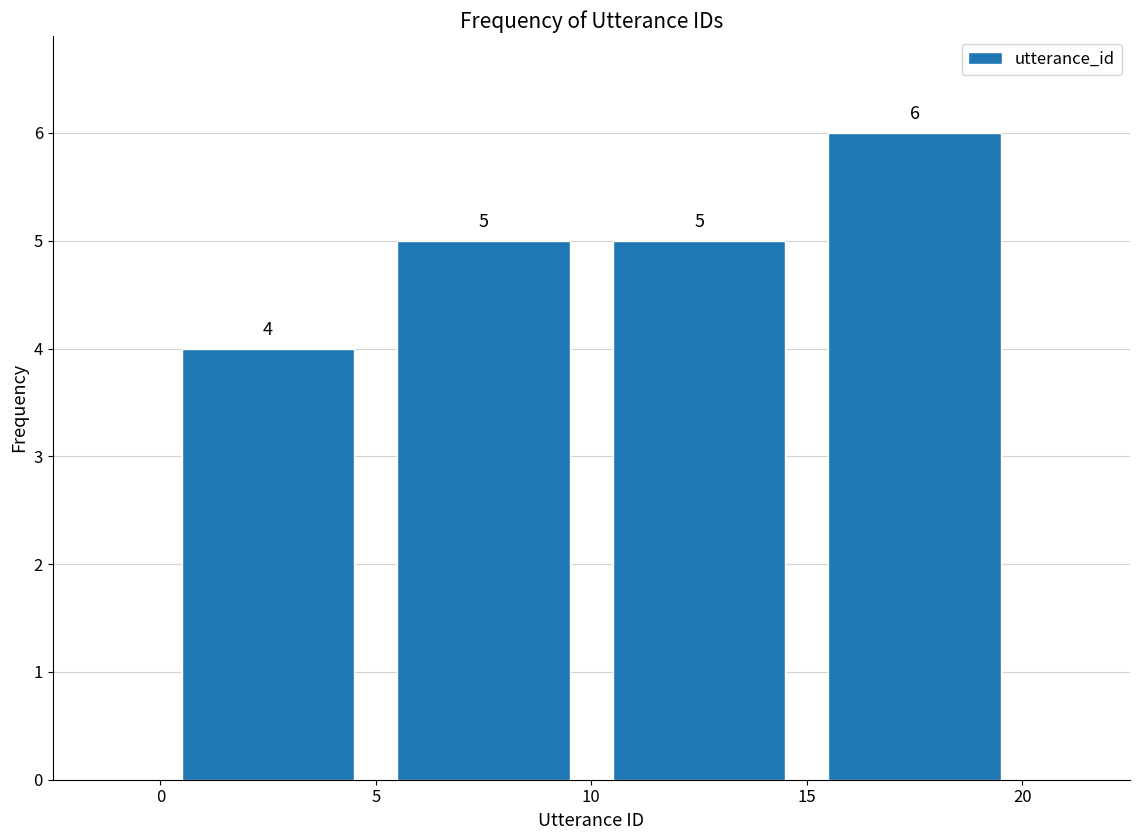

What is the height of the bar covering 0 to 5 on the x-axis?

4